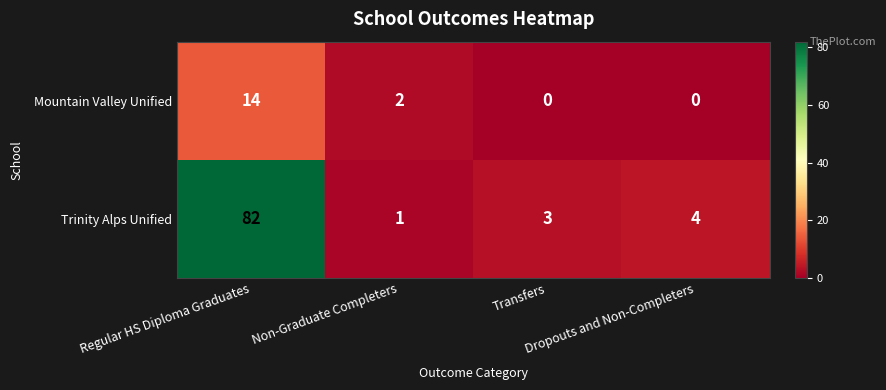

What is the total value across all series at Dropouts and Non-Completers?

4